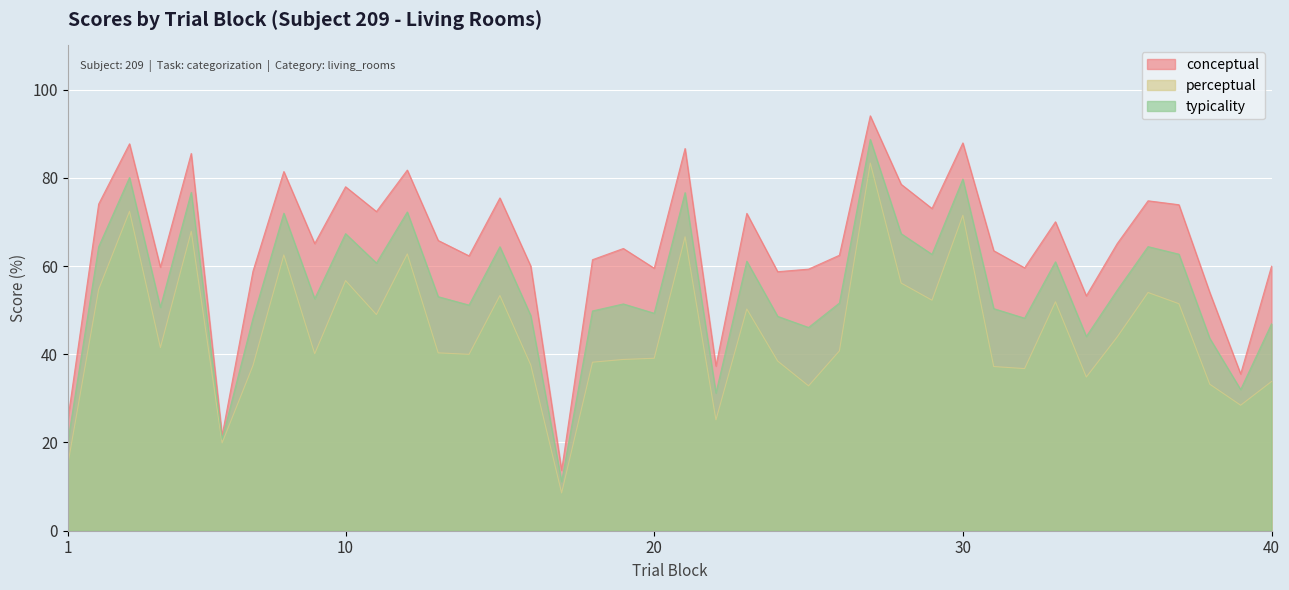

Where is perceptual nearest to the value 45?

35